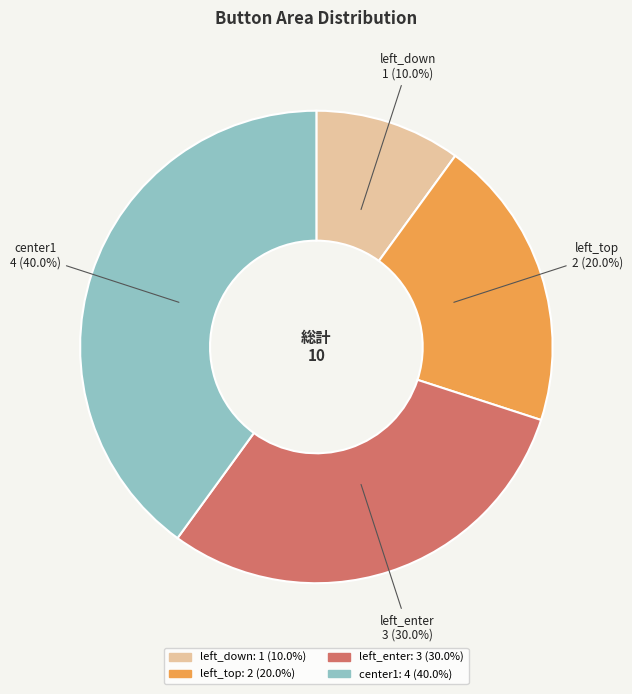

Which has a higher value, left_enter or left_top?

left_enter